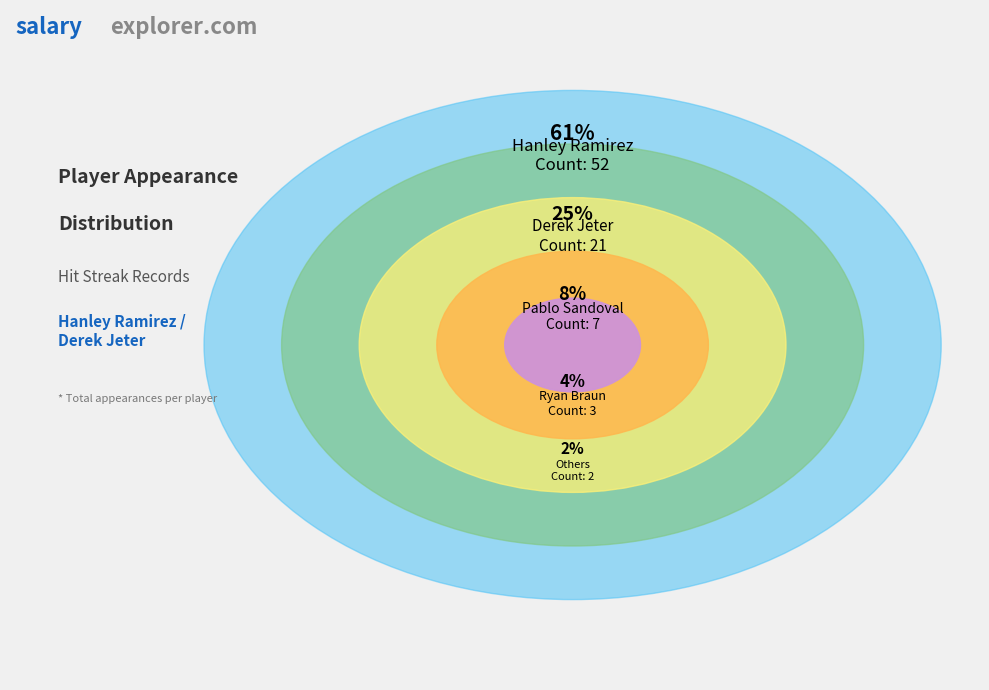

Does Hanley Ramirez represent more than half of the total?

Yes